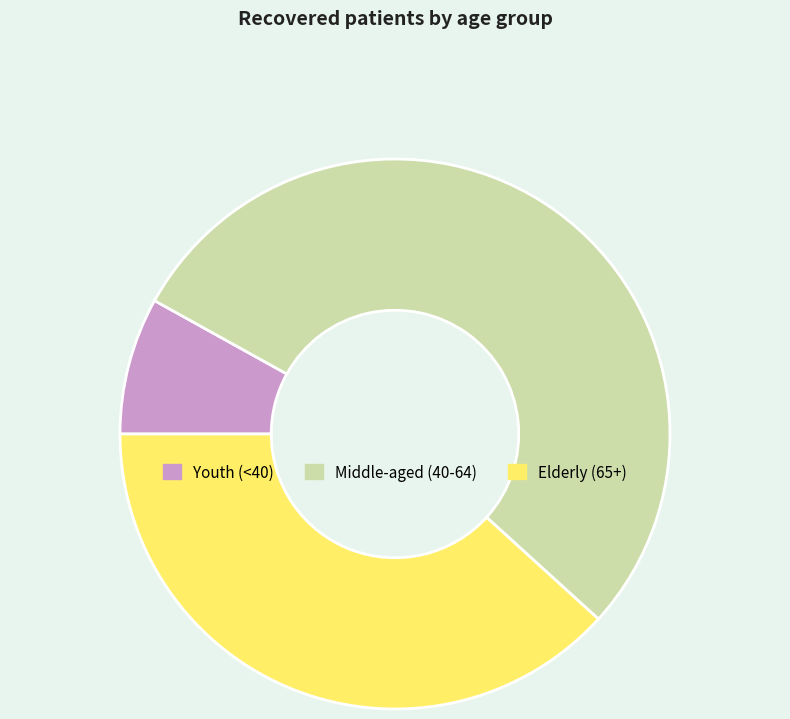

Between Elderly (65+) and Youth (<40), which is larger?

Elderly (65+)